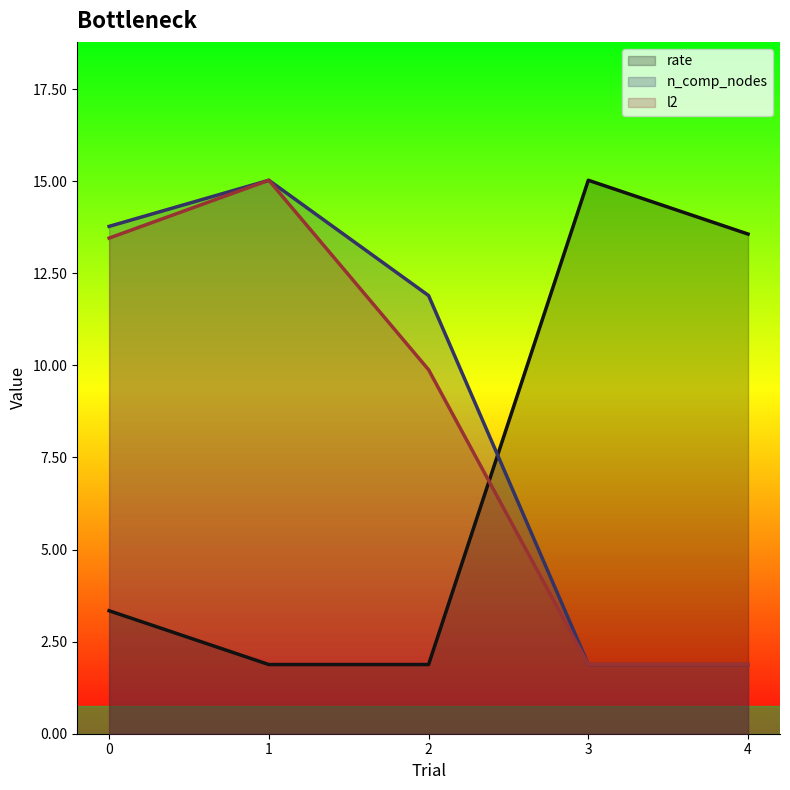

At which category is the sum across all series the highest?

1